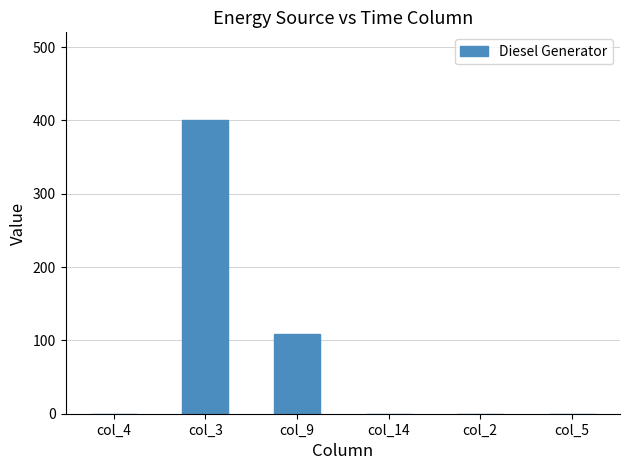

Between col_5 and col_9, which is larger?

col_9